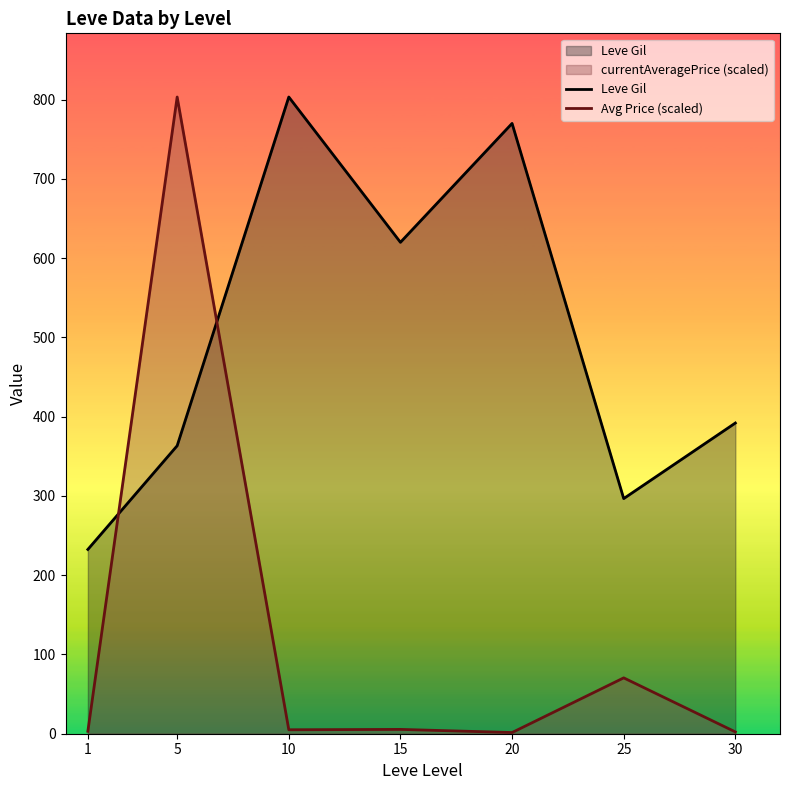

Which series ends up on top after the final intersection of Leve Gil and Avg Price (scaled)?

Leve Gil